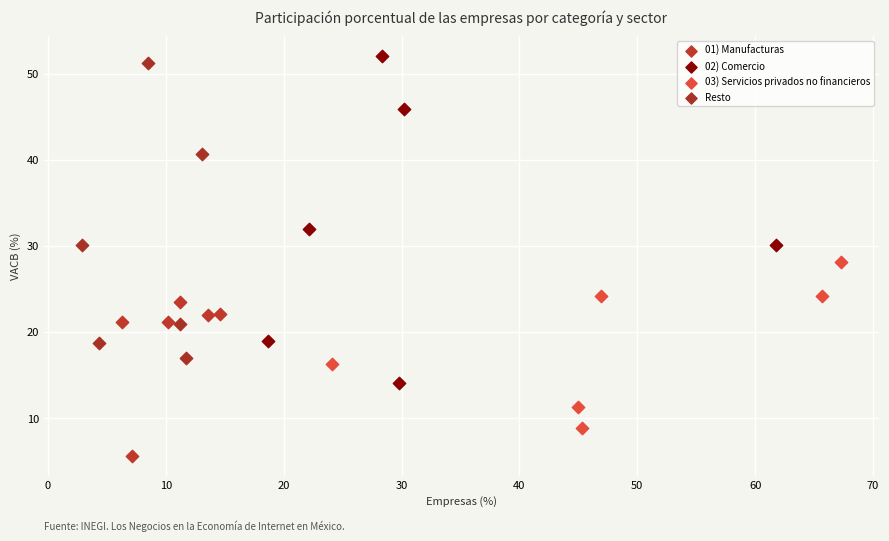

Which series reaches the maximum Y coordinate?

02) Comercio